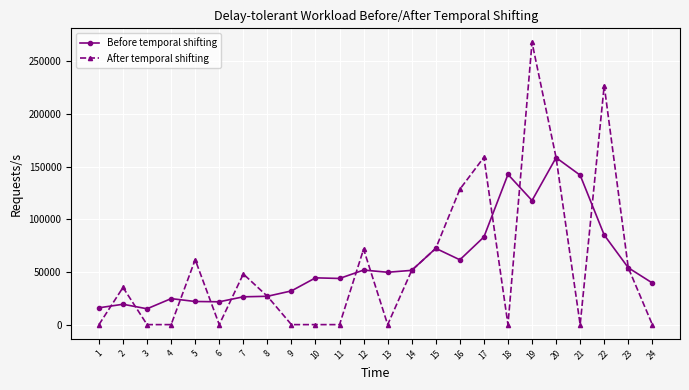

Which series has the largest range (max minus min)?

After temporal shifting